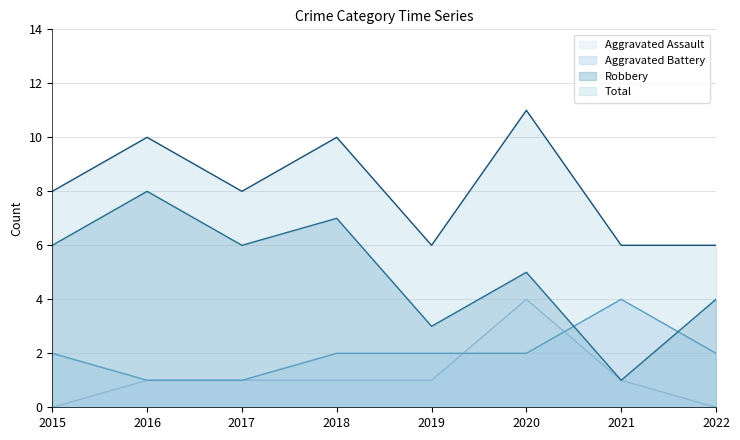

What are all the series names shown in the legend?

Aggravated Assault, Aggravated Battery, Robbery, Total